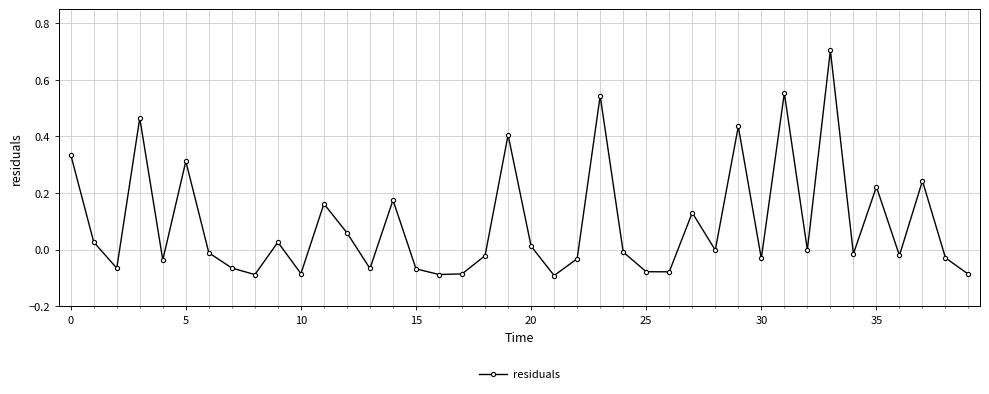

Does the chart display data point markers on the line(s)?

Yes